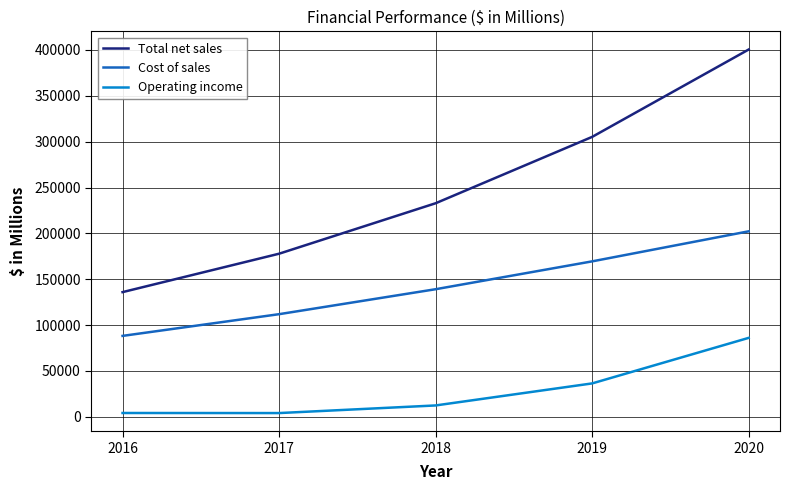

Which series has the largest total across all categories?

Total net sales